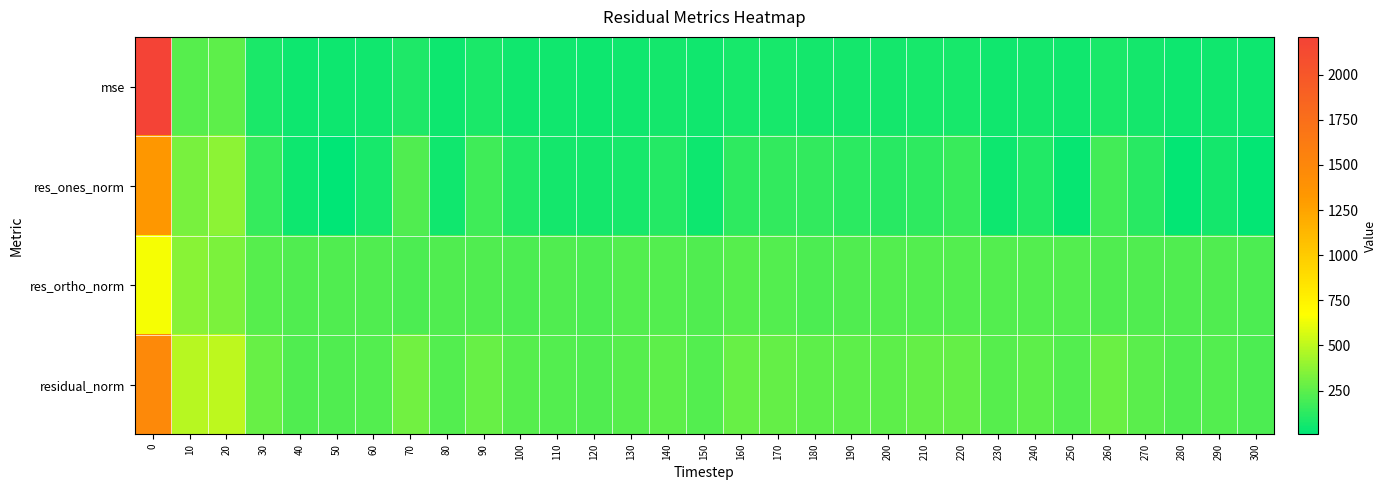

At how many categories does at least one series exceed 1982?

1